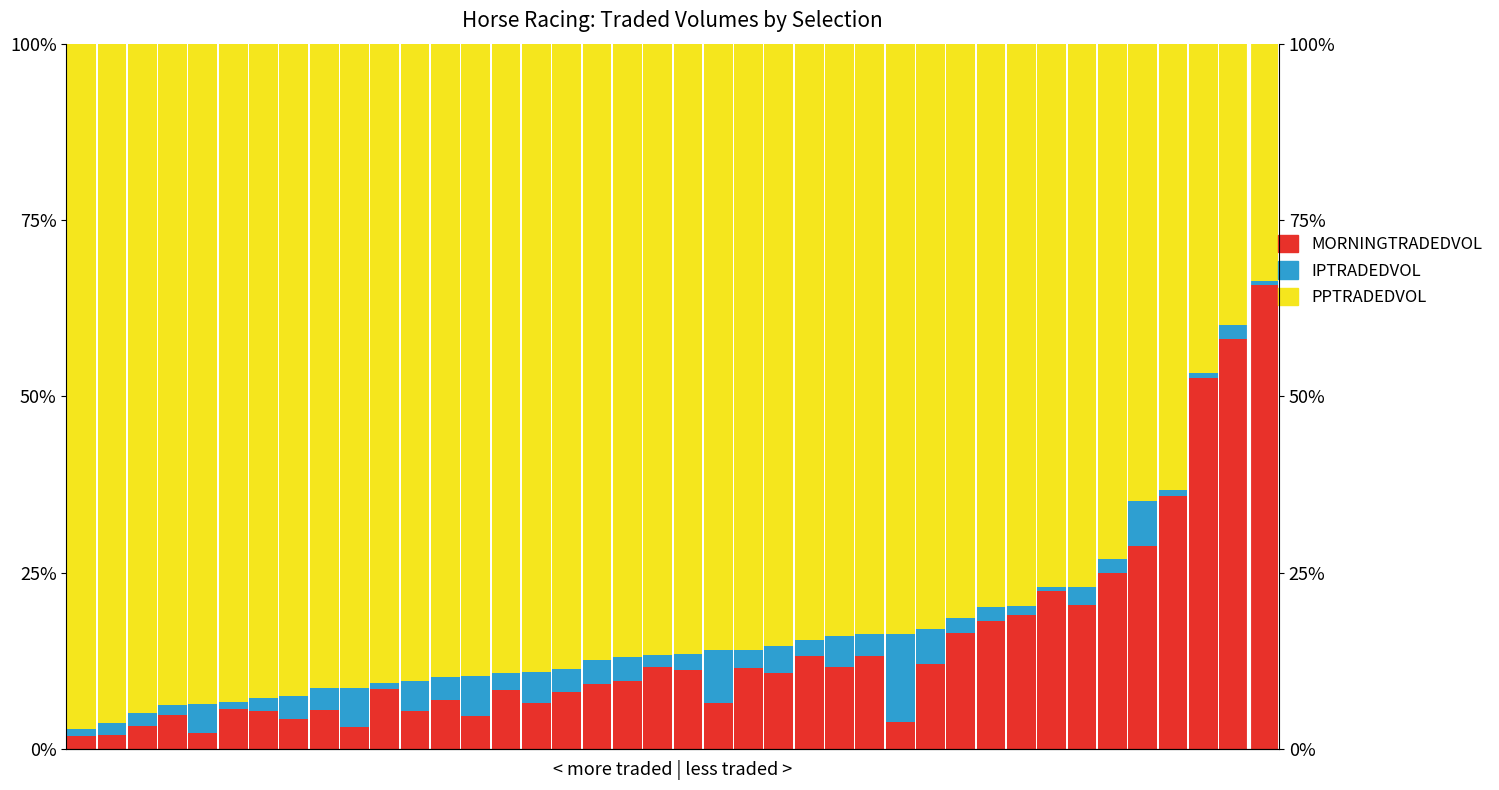

The PPTRADEDVOL series shows 93.7 at 3. True or false?

True